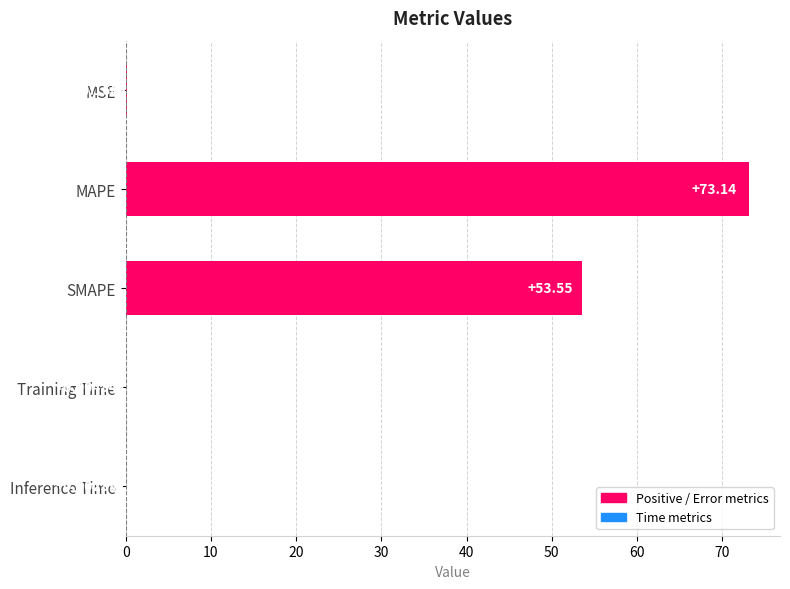

Which category has the highest value across all series?

MAPE